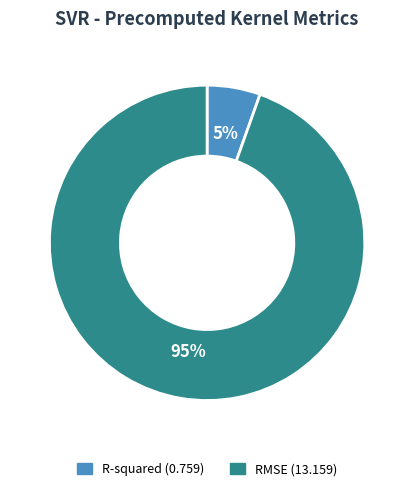

True or false: R-squared accounts for 5% of the total.

True